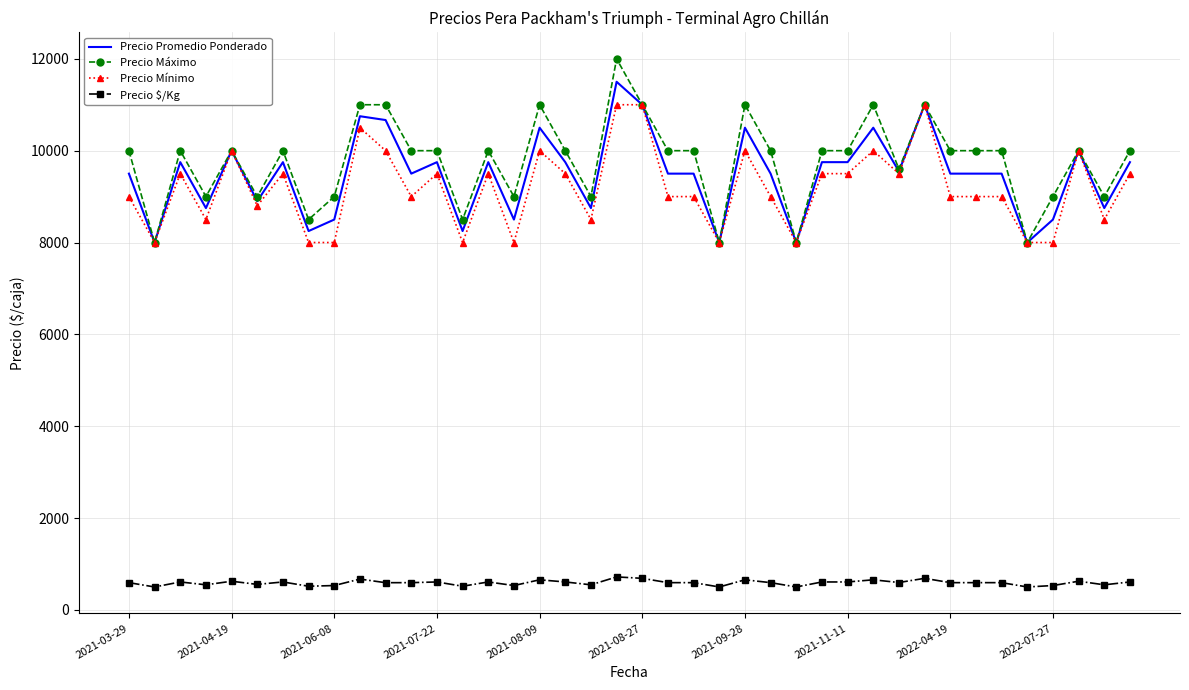

Which series has the largest range (max minus min)?

Precio Máximo